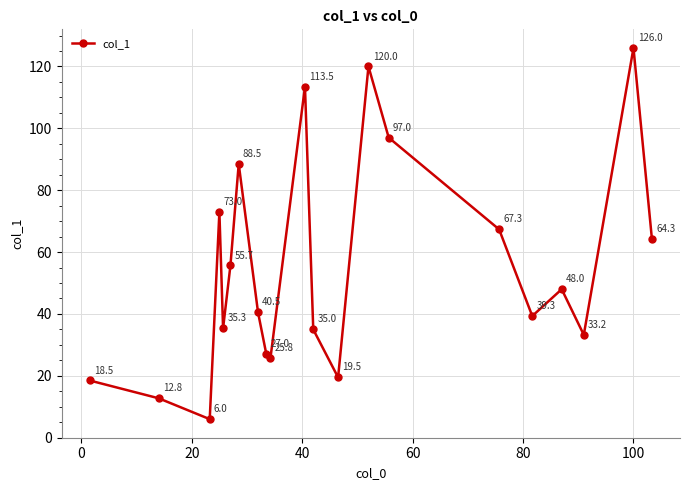

What is the average value?

54.6